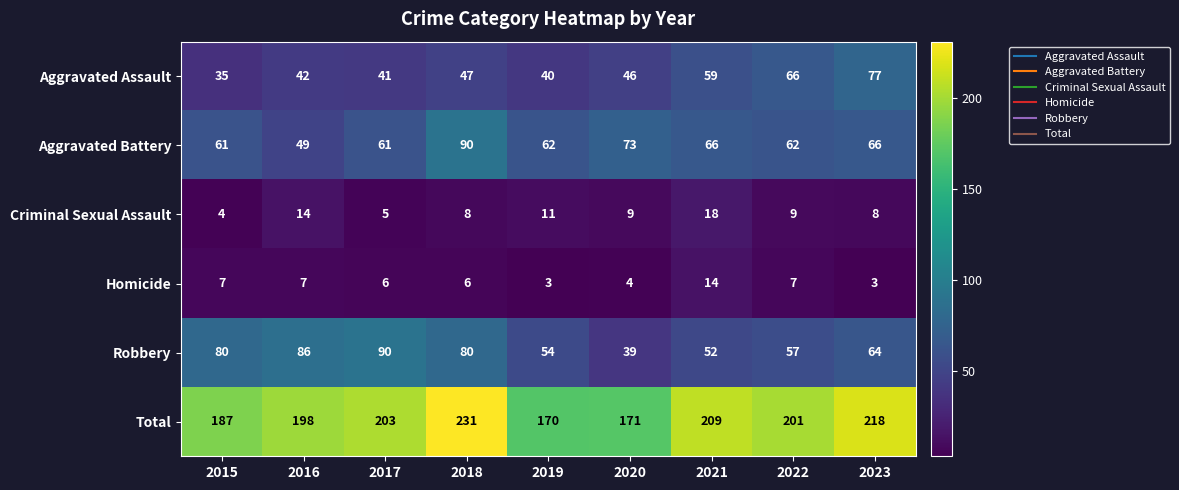

At 2021, list the series in order from largest to smallest.

Total, Aggravated Battery, Aggravated Assault, Robbery, Criminal Sexual Assault, Homicide